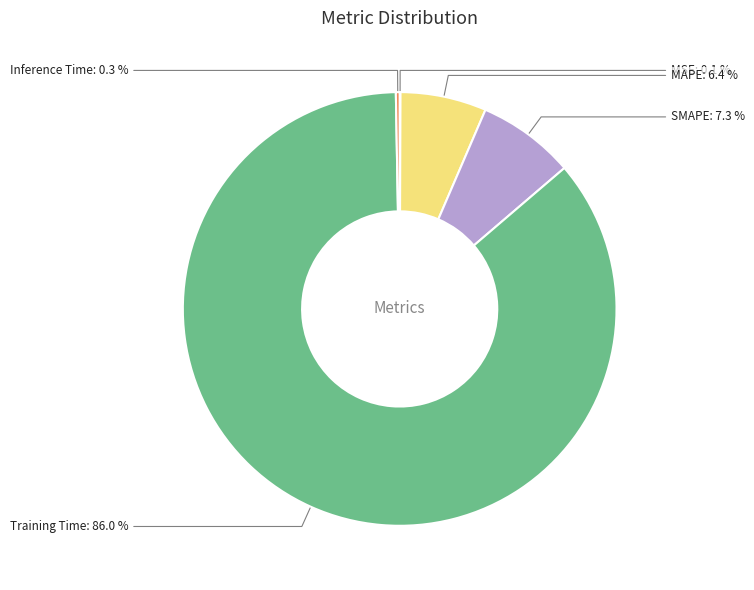

Combined, do MAPE and SMAPE account for over 50%?

No